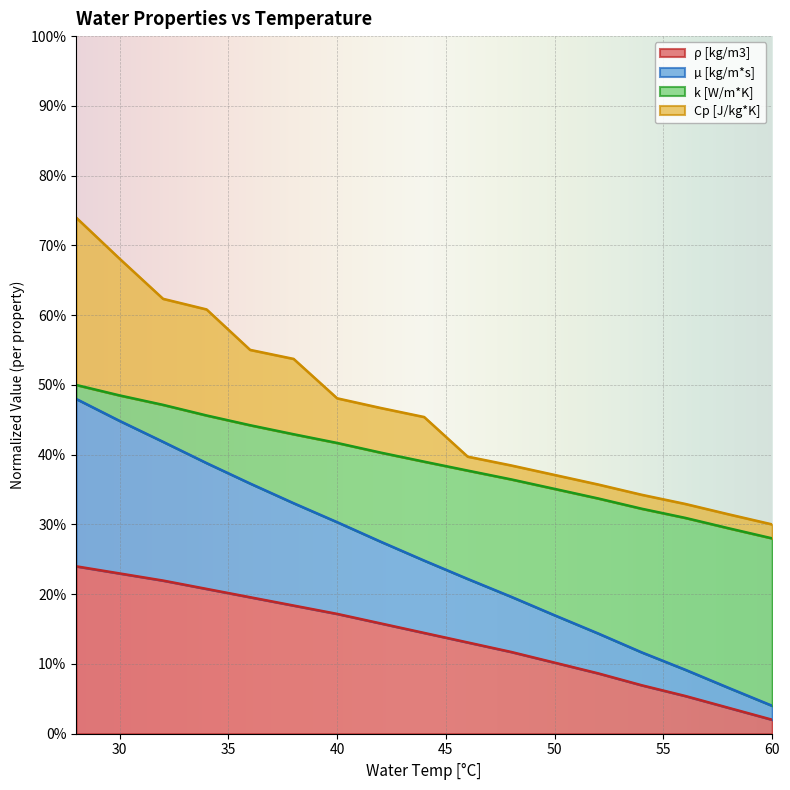

What is the value of the ρ [kg/m3] point at the 4th from the left?

0.2